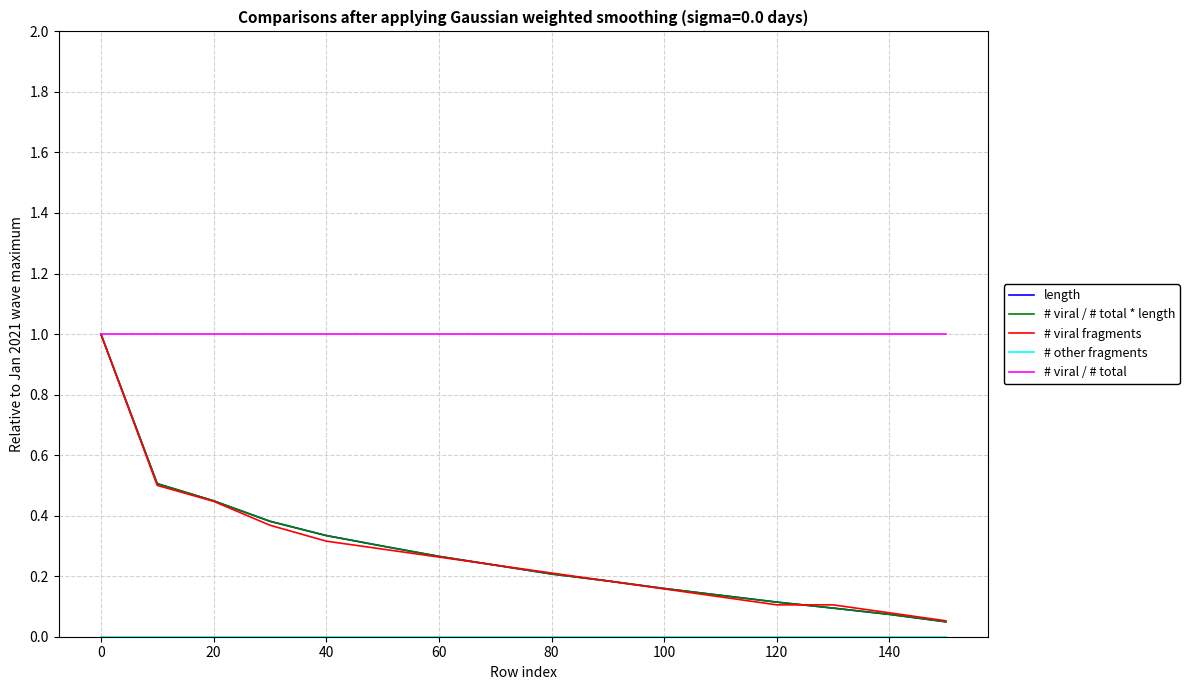

Does the chart have visible grid lines?

Yes